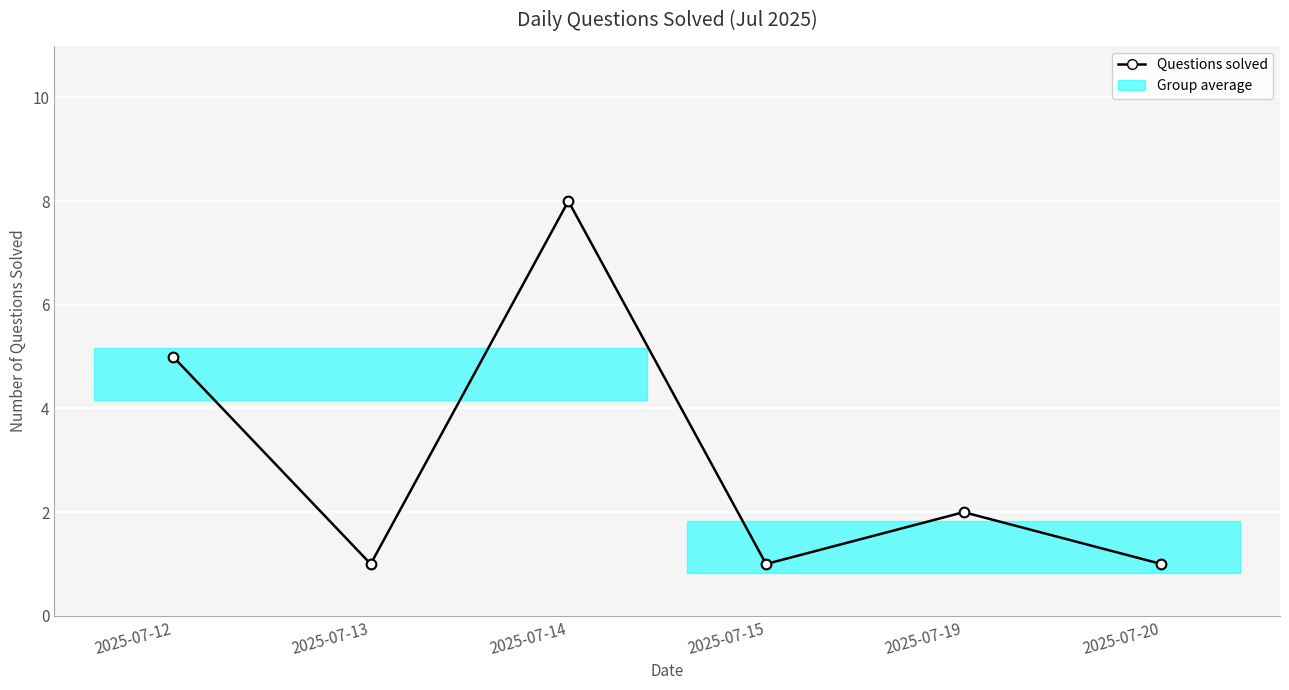

Rank the categories by value from highest to lowest.

2025-07-14, 2025-07-12, 2025-07-19, 2025-07-13, 2025-07-15, 2025-07-20